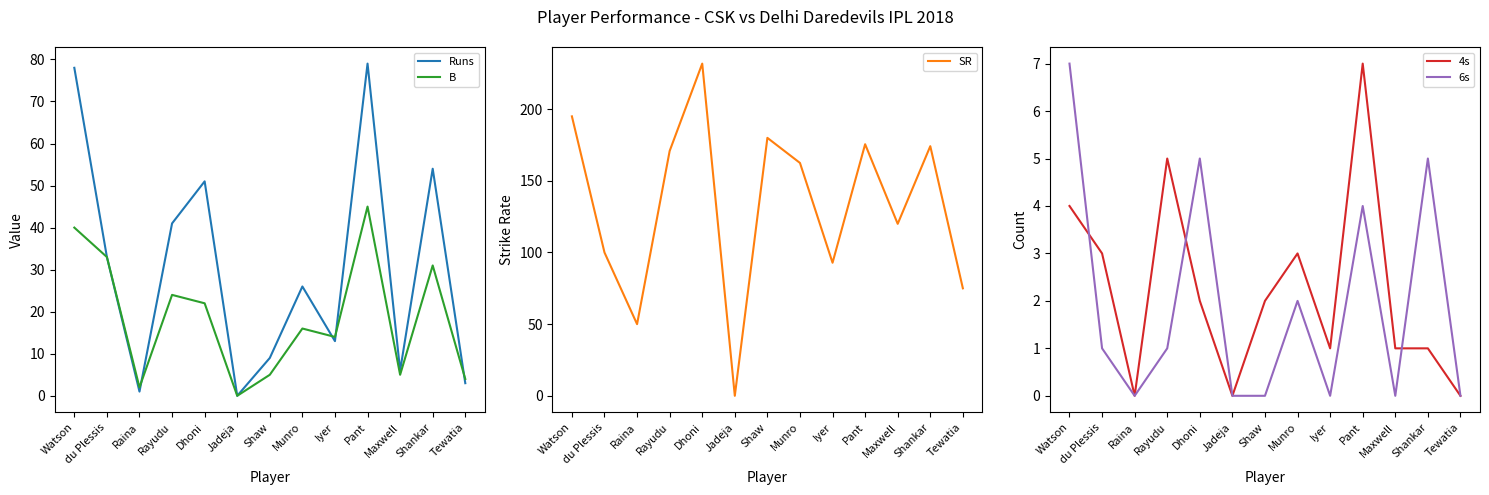

How many lines are shown in the chart?

5